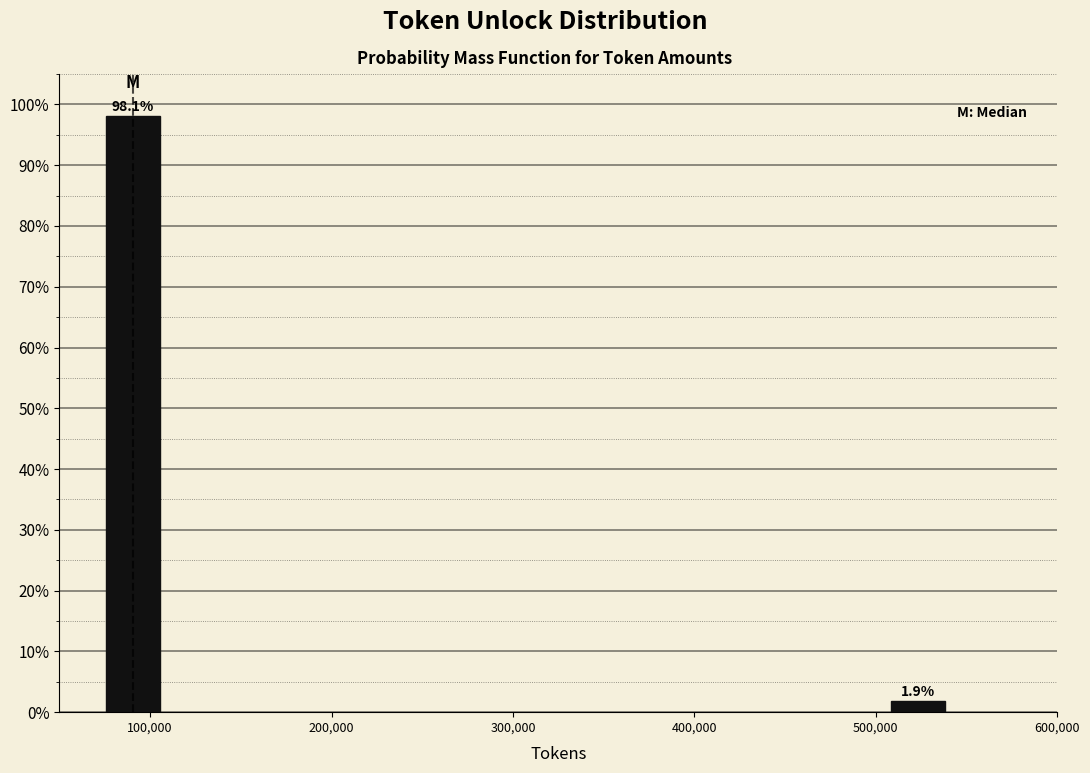

Reading left to right, what are all the values shown in this chart?

98.1	1.9